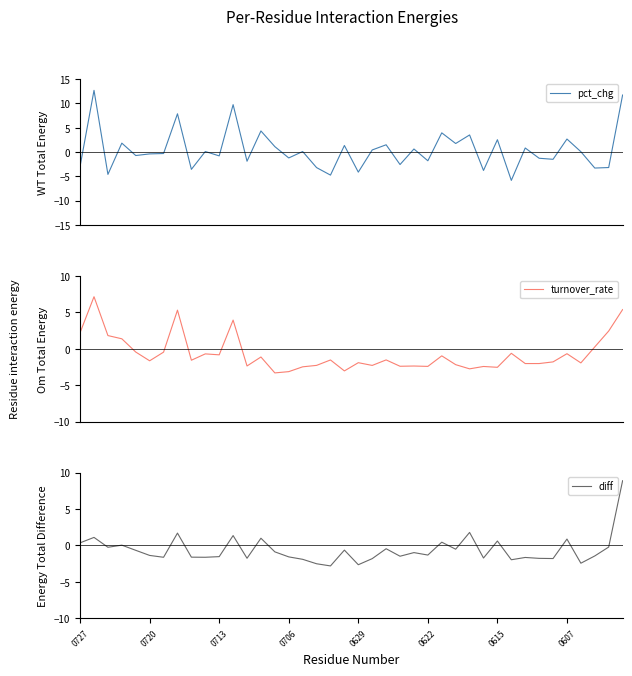

What is the average value of the diff series?

-0.6